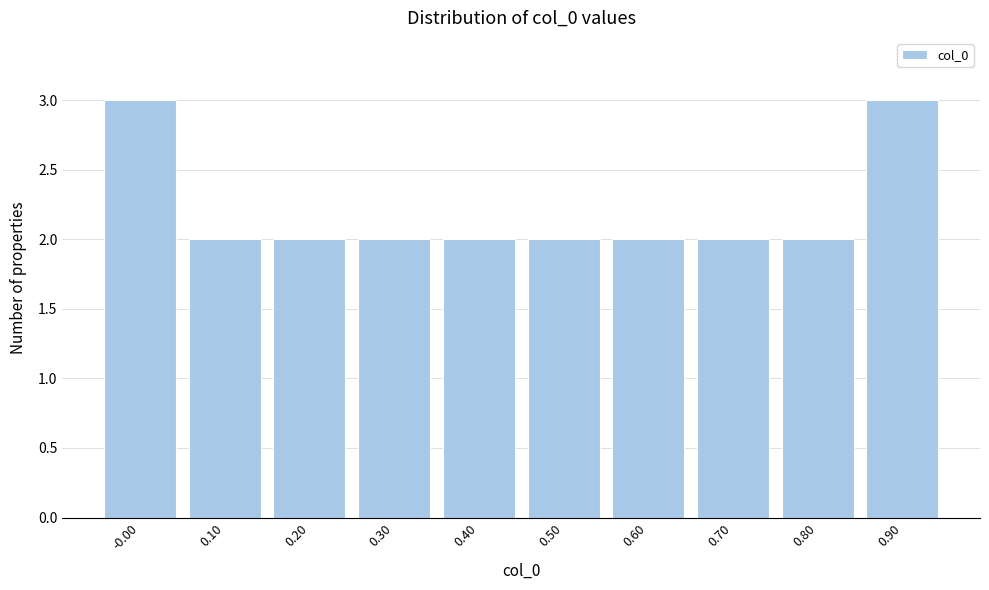

Reading left to right, transcribe all the data shown in this chart.

3	2	2	2	2	2	2	2	2	3